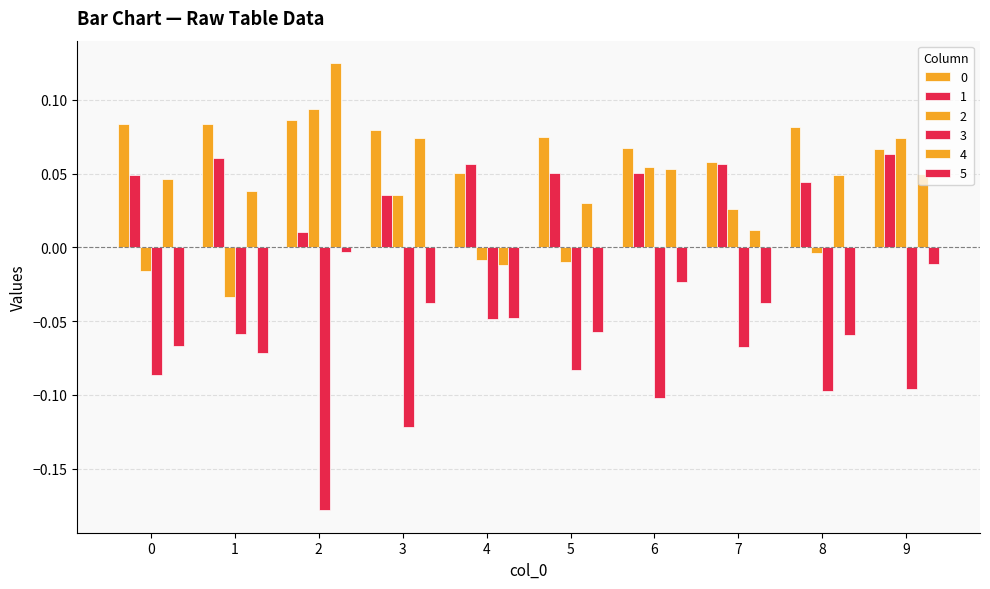

Count the number of data series in this chart.

6